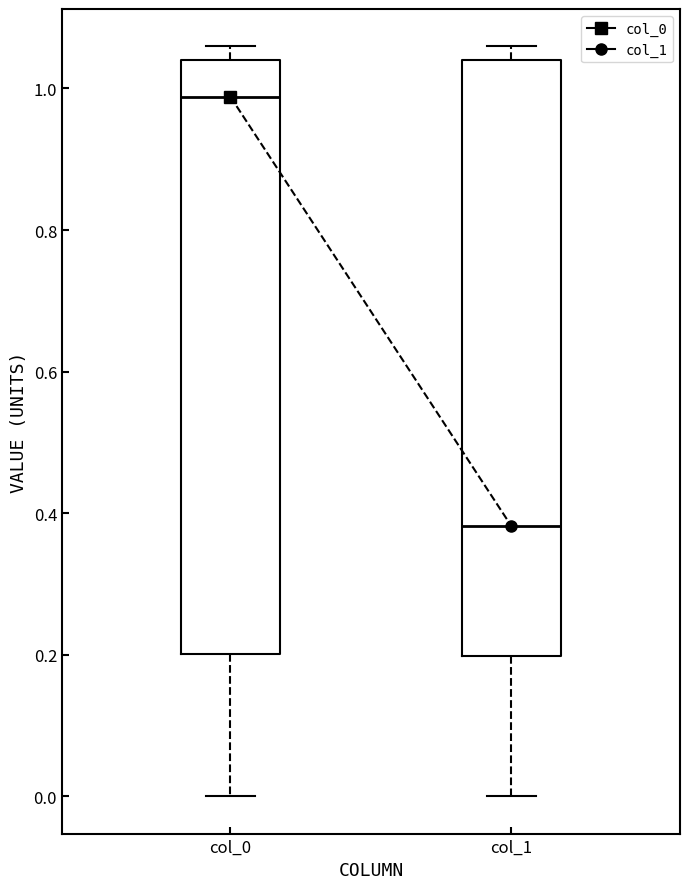

Reading left to right, transcribe this box plot: for each box, give where its median line is, the range the box spans, and where its two whiskers end, as read against the y-axis. The values are not printed on the chart, so give them approximately, as read against the axis.

col_0: median 0.98, box 0.20 to 1.04, whiskers 0.00 to 1.06
col_1: median 0.38, box 0.20 to 1.04, whiskers 0.00 to 1.06